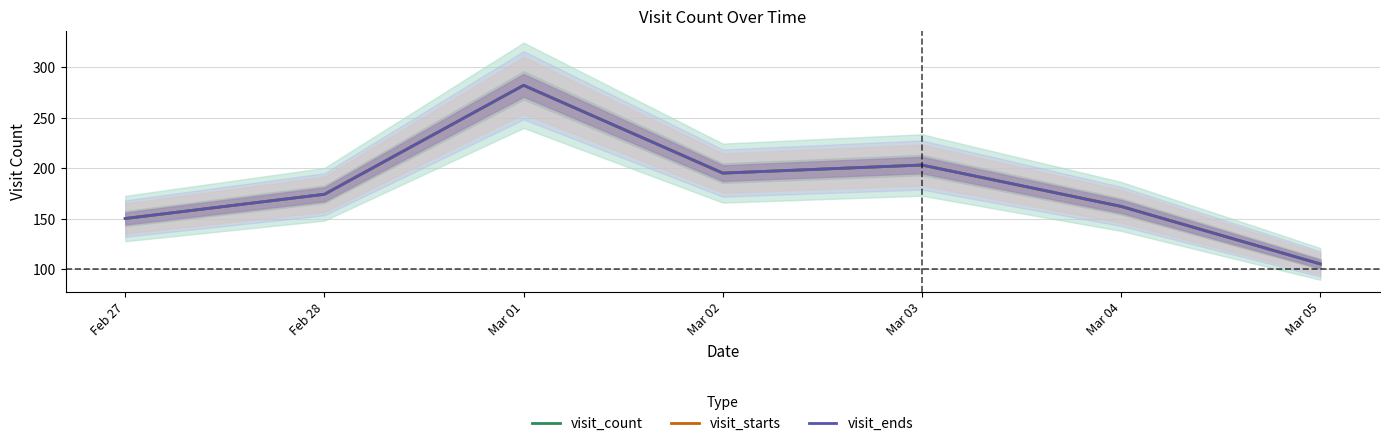

What is the label of the 2nd point from the left?

Feb 28